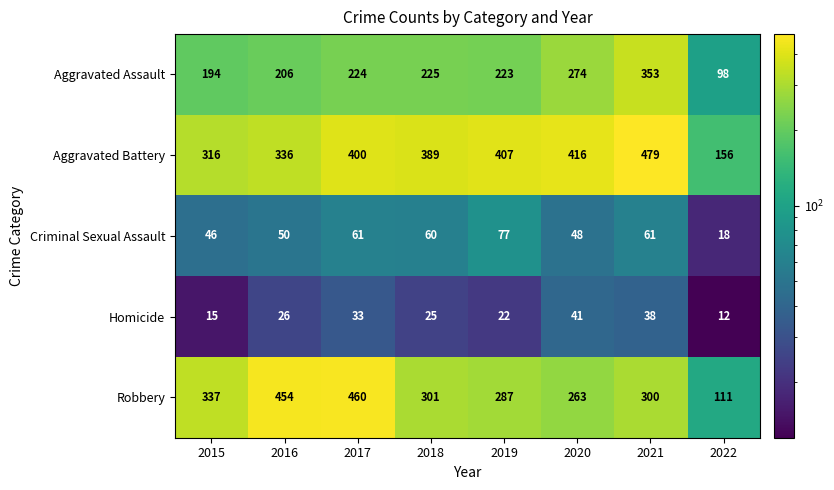

What is the sum of the Criminal Sexual Assault values at 2019 and 2016?

127